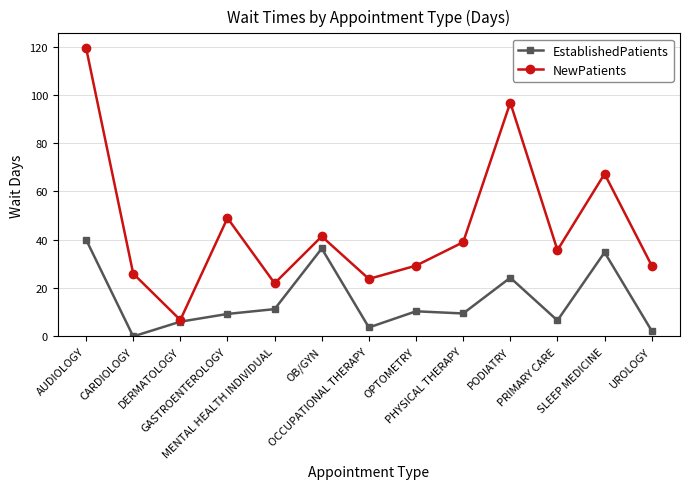

What is the difference between the highest and lowest values at PHYSICAL THERAPY?

29.5